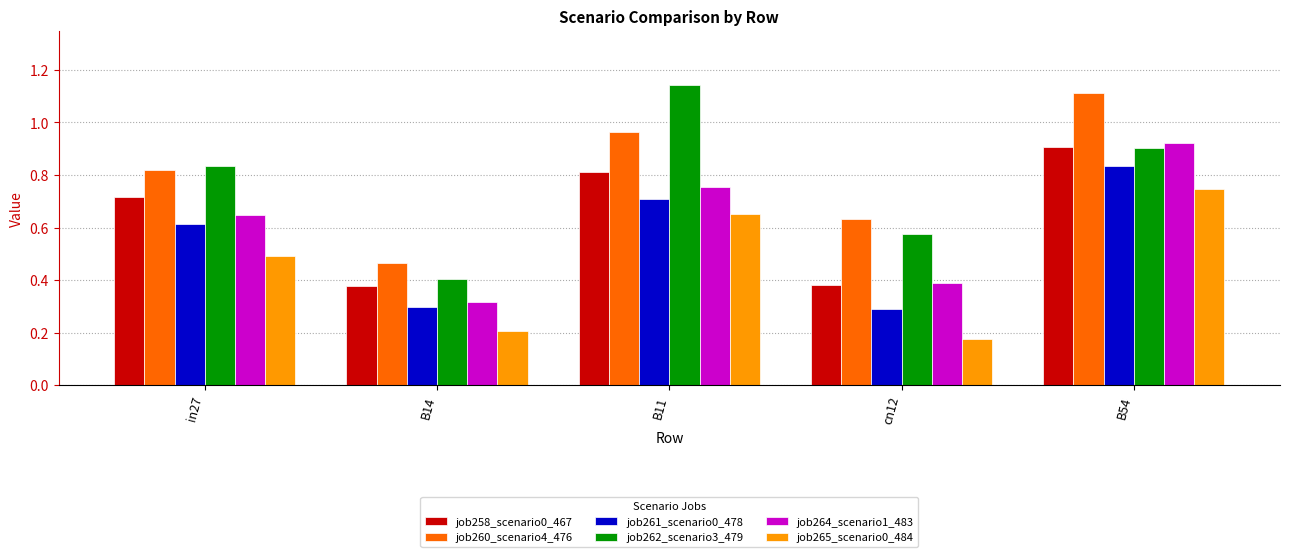

What is the sum of the job261_scenario0_478 values at B11 and in27?

1.3